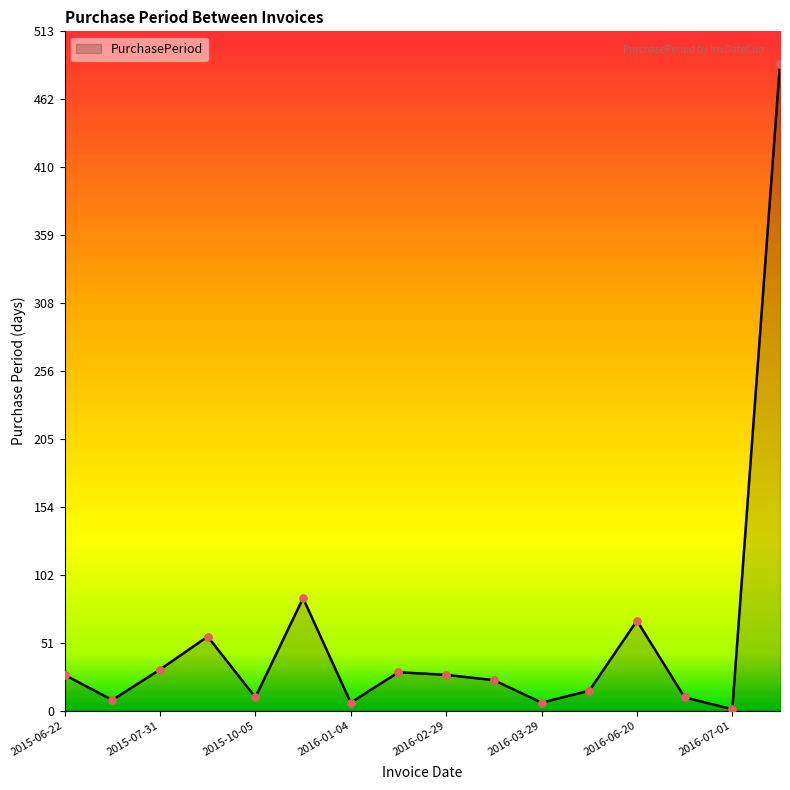

What is the difference between the maximum and minimum values?

488